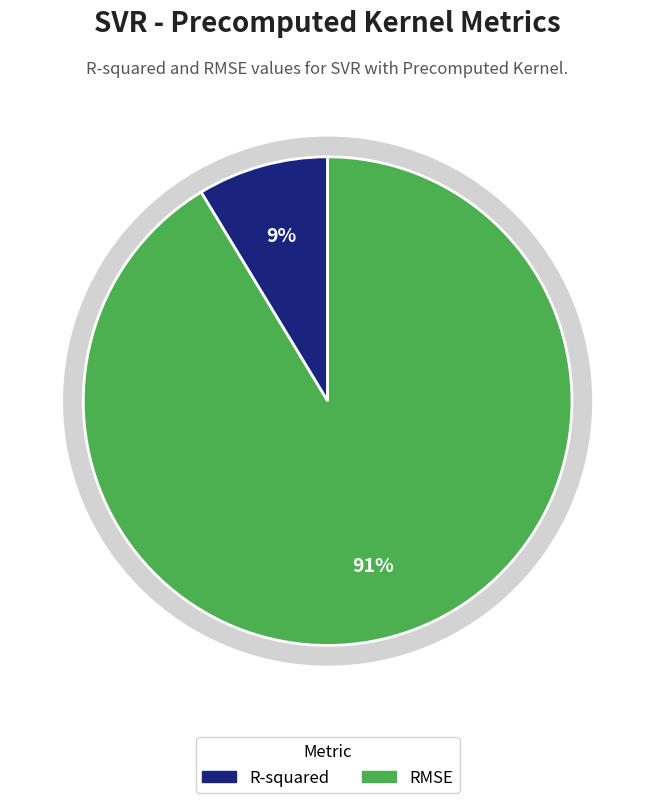

Which slice is the smallest?

R-squared